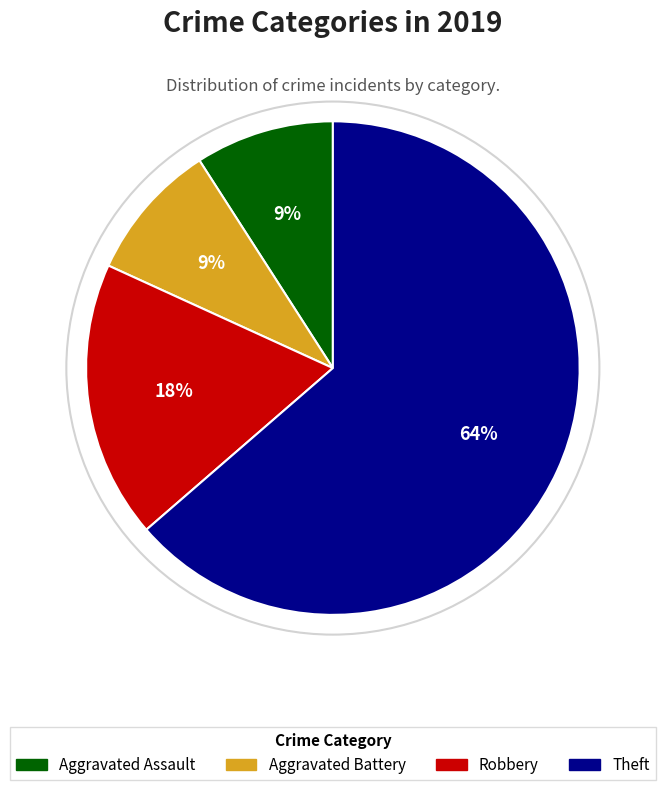

To the nearest percent, what percentage of the pie is Aggravated Assault?

9%